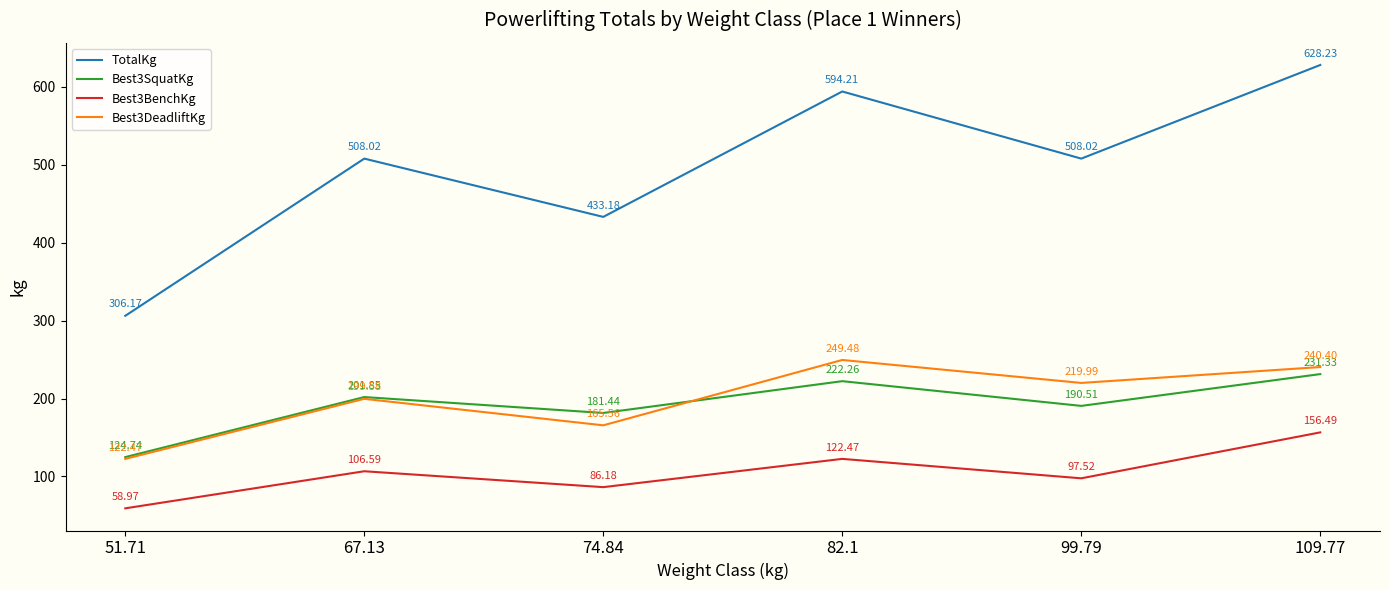

What is the maximum value shown in the chart?

628.2